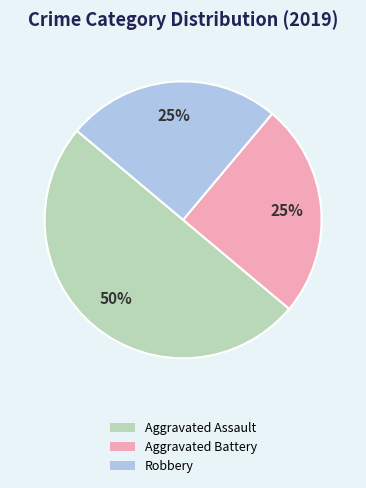

Which has a higher value, Aggravated Assault or Robbery?

Aggravated Assault